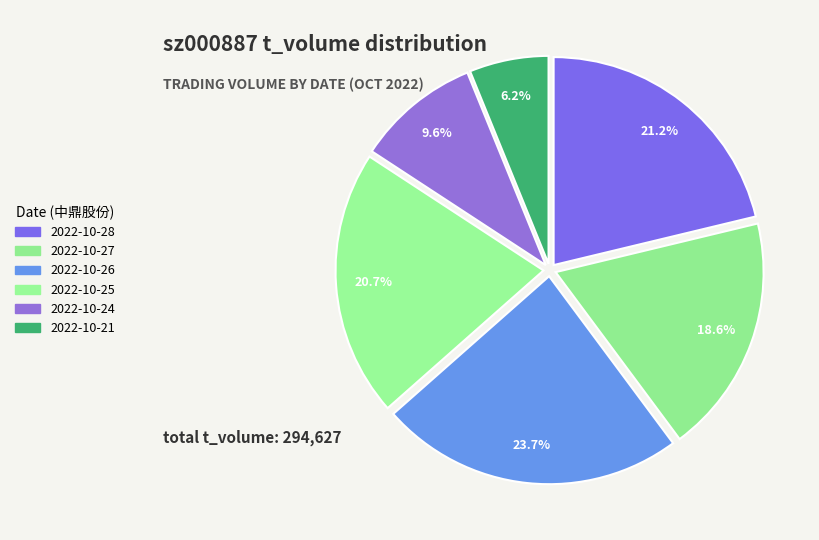

Between 2022-10-28 and 2022-10-24, which is larger?

2022-10-28